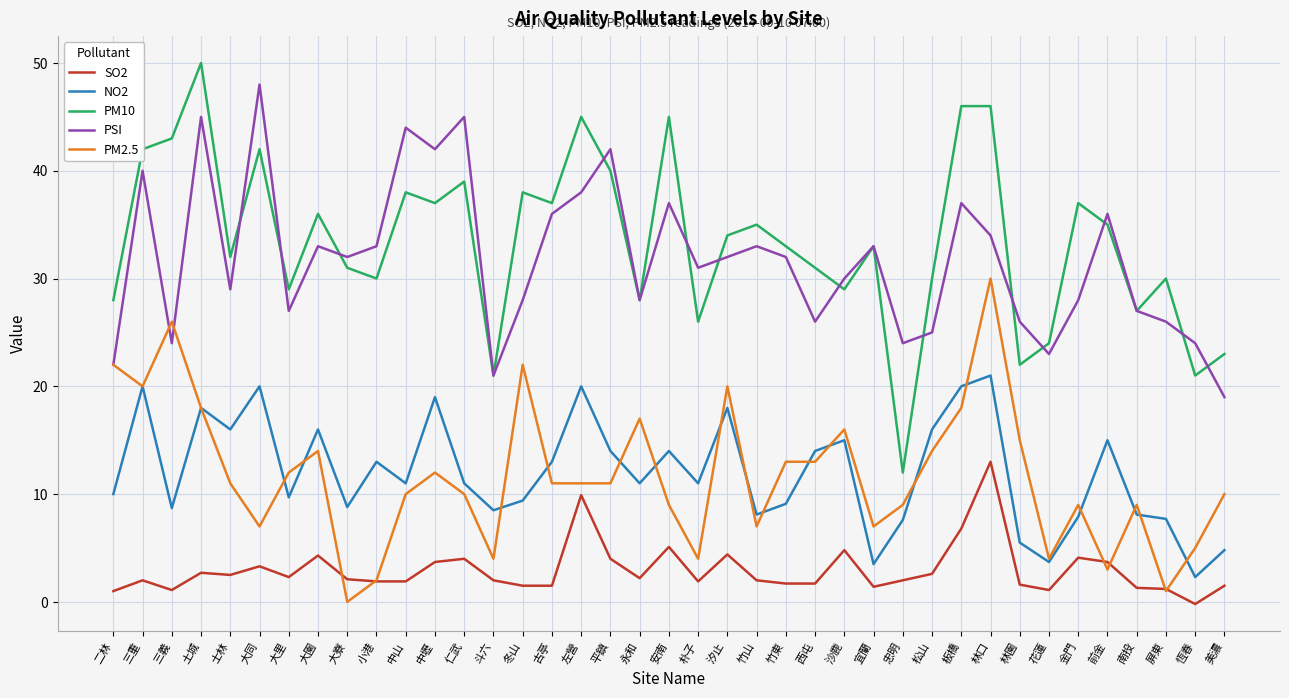

Which category has the highest value in the PM2.5 series?

林口